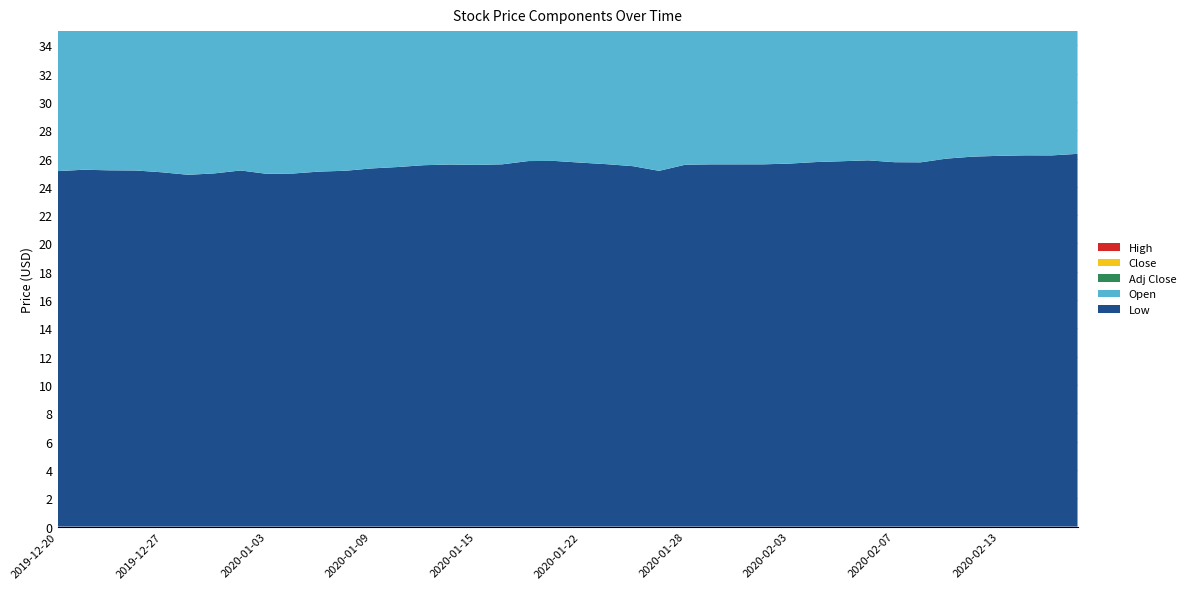

Reading left to right, extract all data points from this chart.

Low: 25.1	25.2	25.2	25.2	25.0	24.9	24.9	25.2	24.9	24.9	25.1	25.1	25.3	25.4	25.5	25.6	25.6	25.6	25.8	25.8	25.7	25.6	25.5	25.1	25.6	25.6	25.6	25.6	25.6	25.8	25.8	25.9	25.7	25.7	26.0	26.1	26.2	26.2	26.2	26.3
Open: 25.1	25.3	25.2	25.2	25.1	24.9	25.0	25.2	24.9	24.9	25.1	25.1	25.3	25.5	25.6	25.6	25.7	25.6	25.9	26.0	25.7	25.7	25.9	25.1	25.6	26.1	25.6	25.6	25.7	25.8	25.8	25.9	25.7	26.0	26.2	26.1	26.2	26.3	26.2	26.3
Adj Close: 24.5	24.6	24.5	24.7	24.5	24.4	24.6	24.7	24.6	24.6	24.7	24.8	25.0	24.9	25.2	25.1	25.1	25.3	25.4	25.3	25.4	25.4	25.2	25.1	25.3	25.3	25.3	25.3	25.3	25.5	25.5	25.5	25.4	25.7	25.7	25.9	25.9	25.9	26.0	26.2
Close: 25.2	25.2	25.2	25.2	25.0	24.9	25.1	25.2	25.1	25.1	25.2	25.3	25.5	25.4	25.7	25.6	25.5	25.8	25.9	25.9	25.7	25.7	25.5	25.5	25.6	25.6	25.7	25.7	25.6	25.8	25.8	25.9	25.8	26.0	26.0	26.3	26.2	26.3	26.3	26.6
High: 25.2	25.3	25.2	25.2	25.1	25.0	25.1	25.2	25.1	25.1	25.2	25.4	25.5	25.5	25.7	25.7	25.7	25.8	25.9	26.0	25.8	25.7	25.9	25.5	25.6	26.1	25.7	25.7	25.7	25.8	25.9	25.9	25.9	26.0	26.2	26.3	26.4	26.3	26.4	26.6